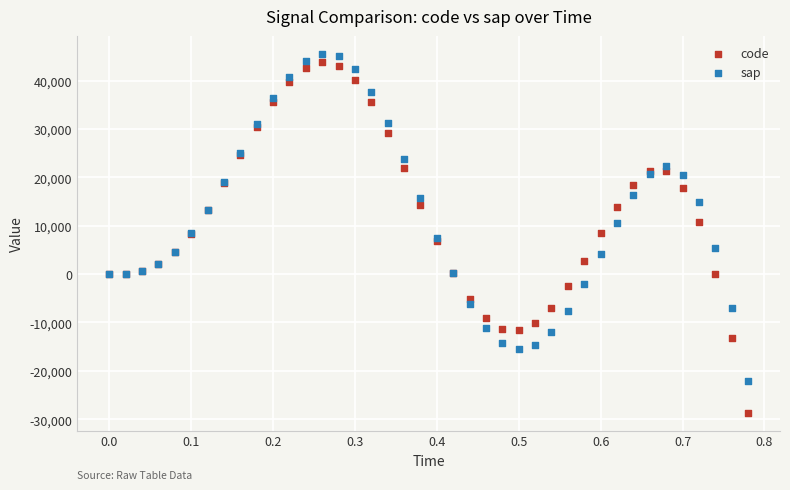

What are all the series names shown in the legend?

code, sap